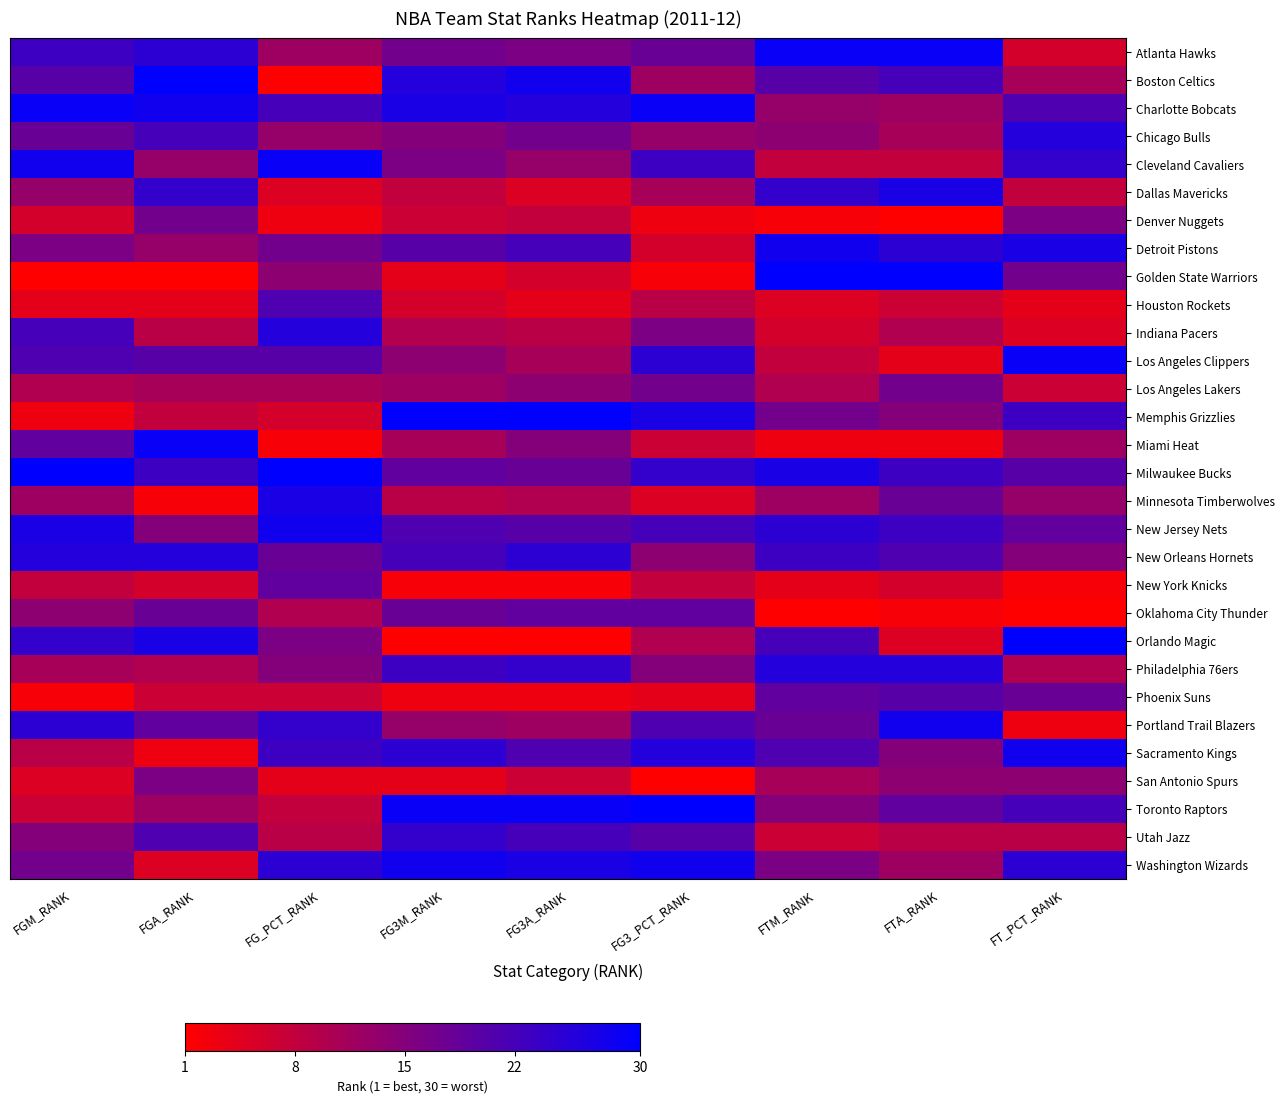

Between FG3A_RANK and FTA_RANK, which series saw the biggest shift?

Golden State Warriors